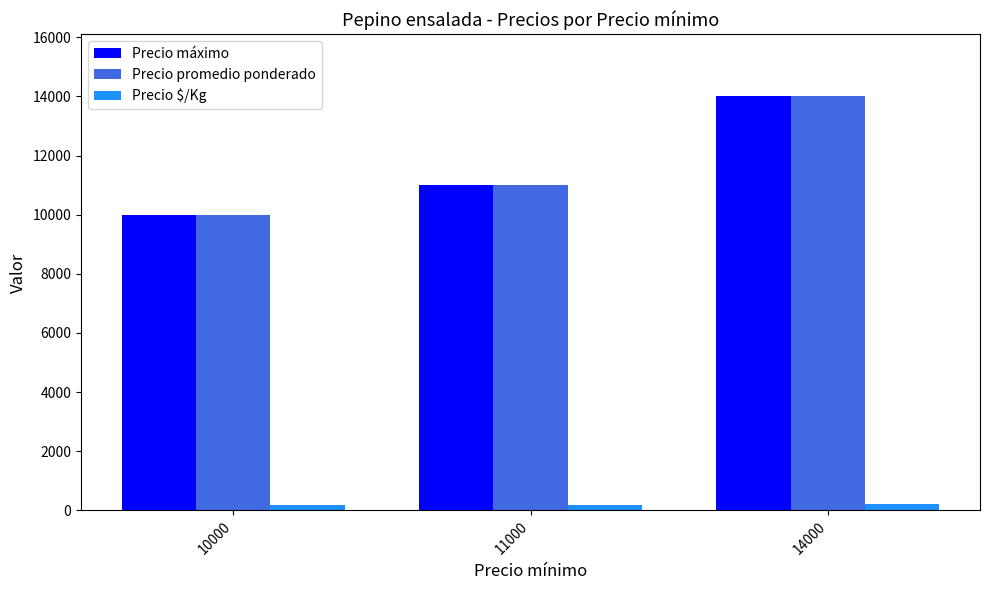

Which category has the lowest value in the Precio promedio ponderado series?

10000